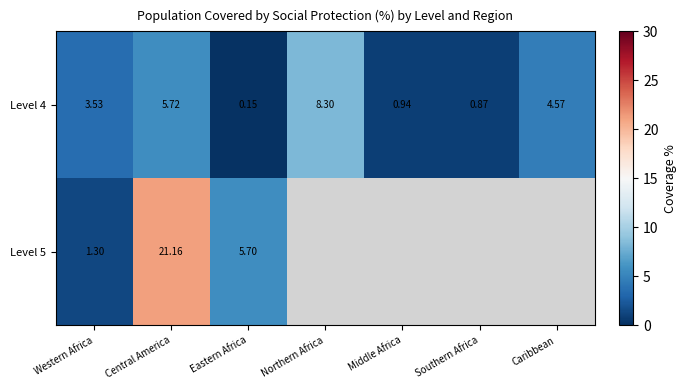

What is the smallest value displayed?

0.2